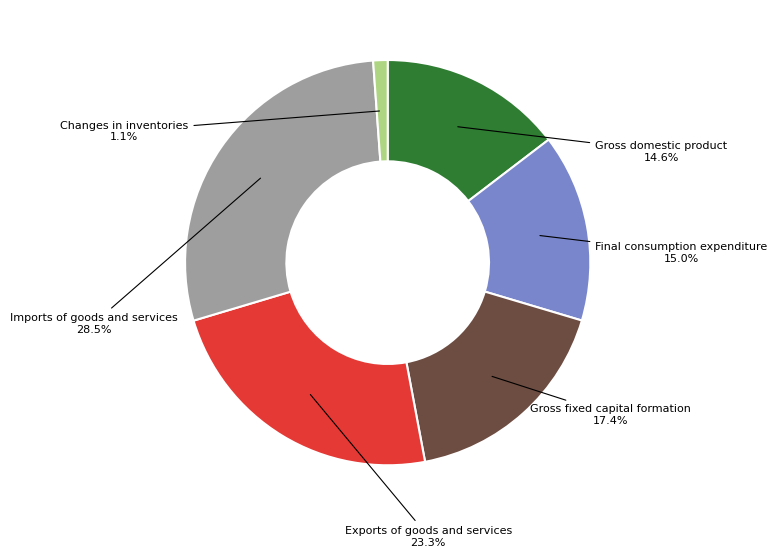

Combined, what portion of the pie is Gross domestic product and Final consumption expenditure?

29.6%